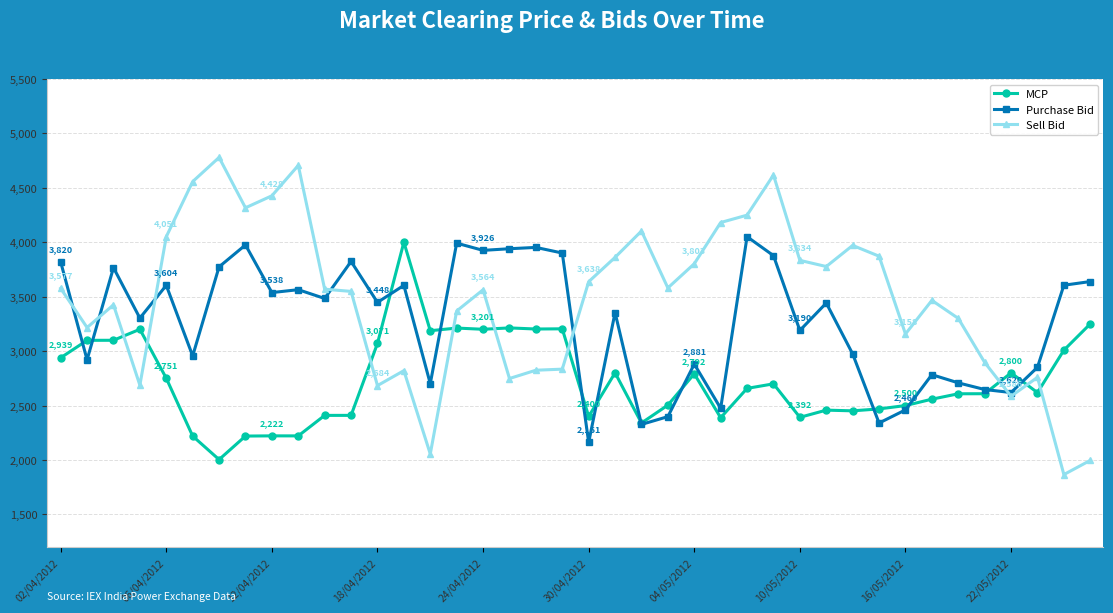

What is the value of the Sell Bid point at the 2nd from the left?

3216.9